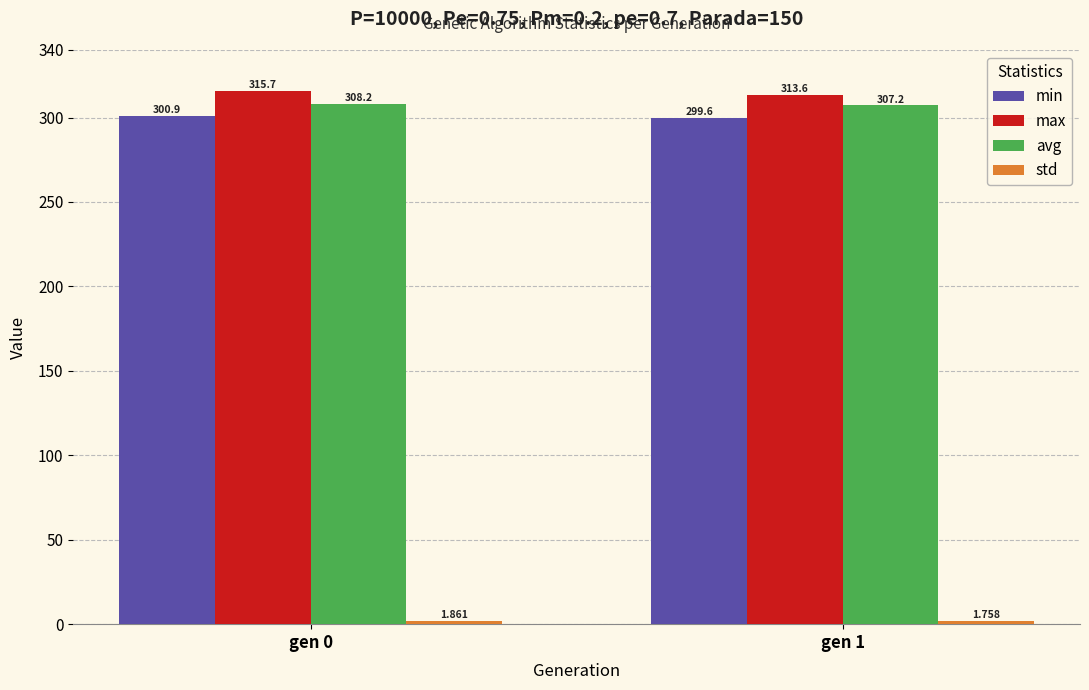

What is the lowest value of the max series?

313.6